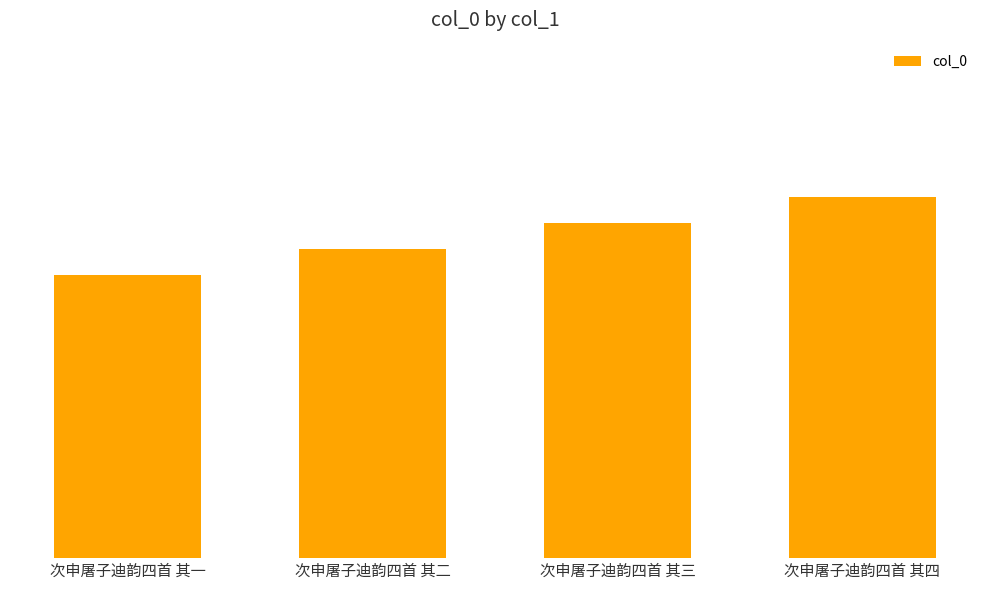

Rank the categories by value from lowest to highest.

次申屠子迪韵四首 其一, 次申屠子迪韵四首 其二, 次申屠子迪韵四首 其三, 次申屠子迪韵四首 其四